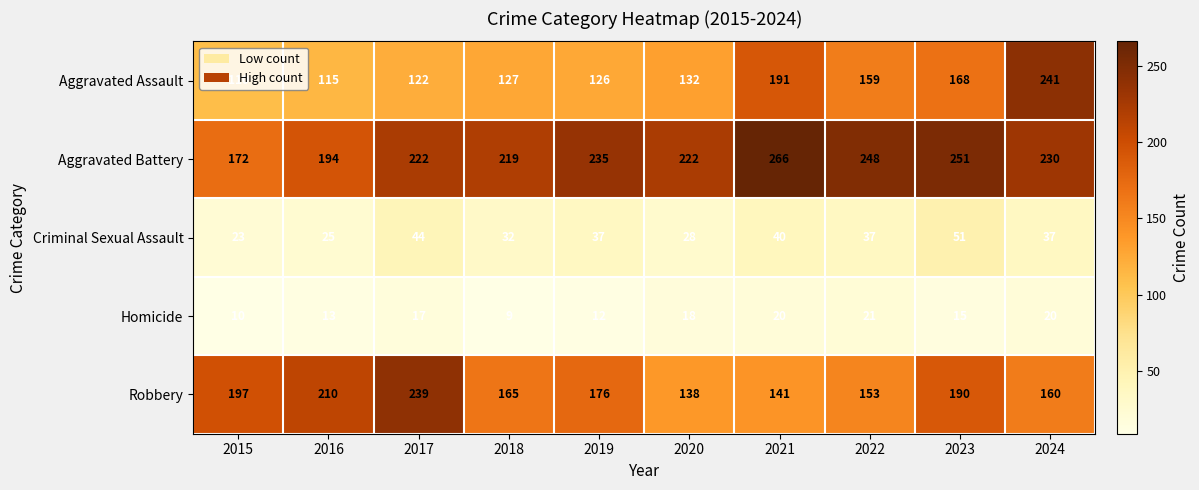

The Criminal Sexual Assault series shows 38 at 2016. True or false?

False